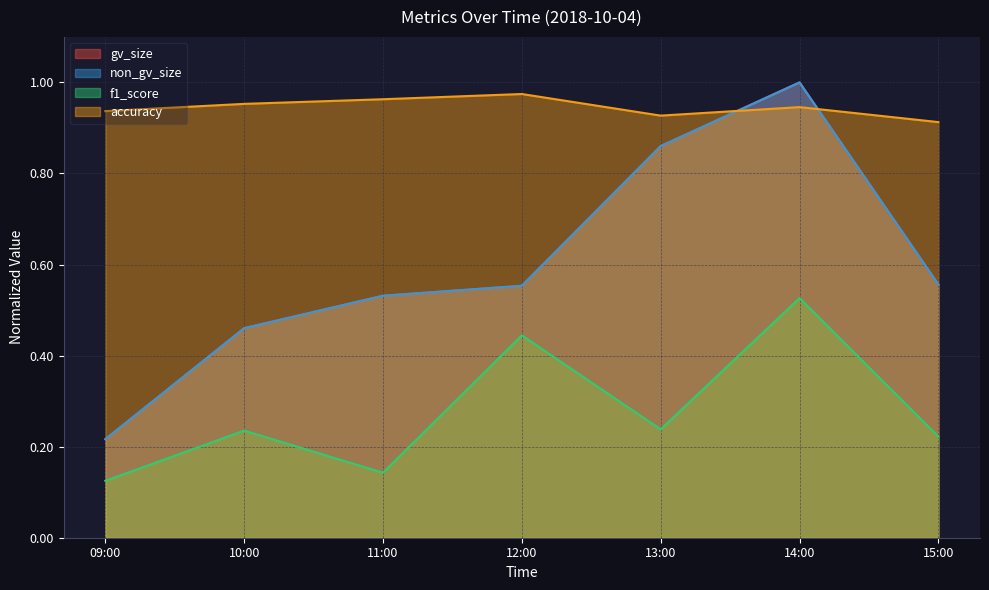

True or false: f1_score and gv_size cross at least once.

False